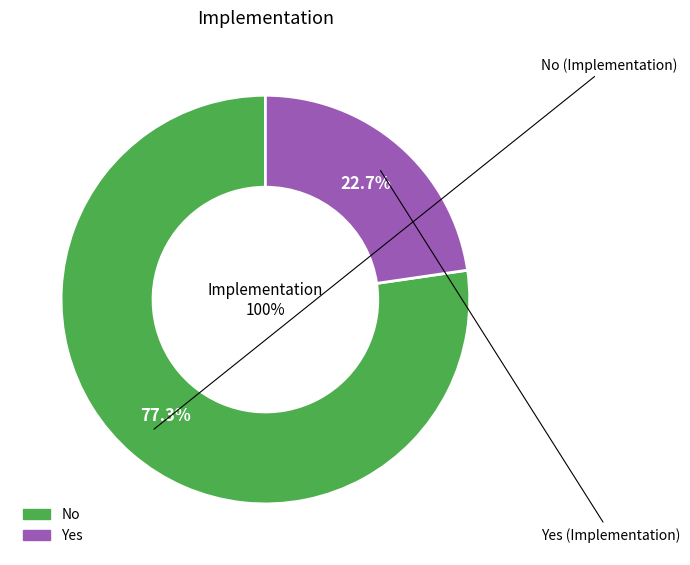

What percentage do No and Yes together represent?

100.0%